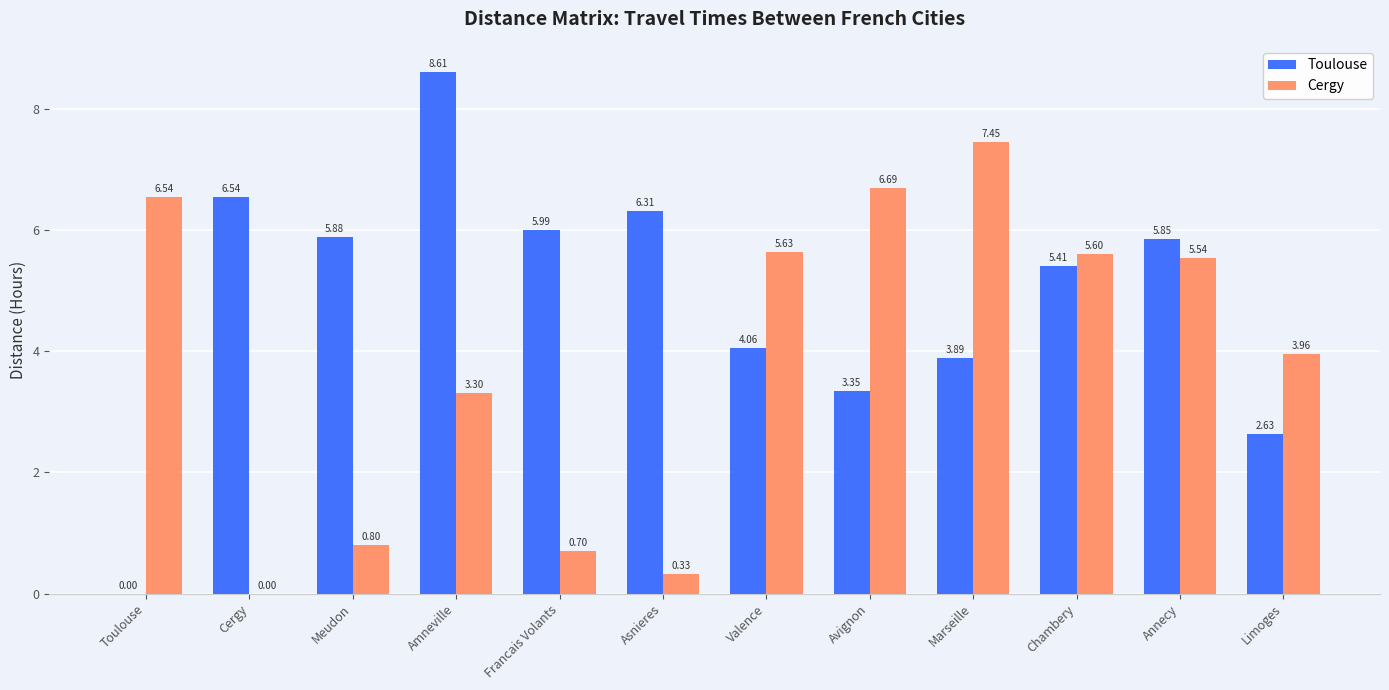

At which label does Cergy reach its peak?

Marseille